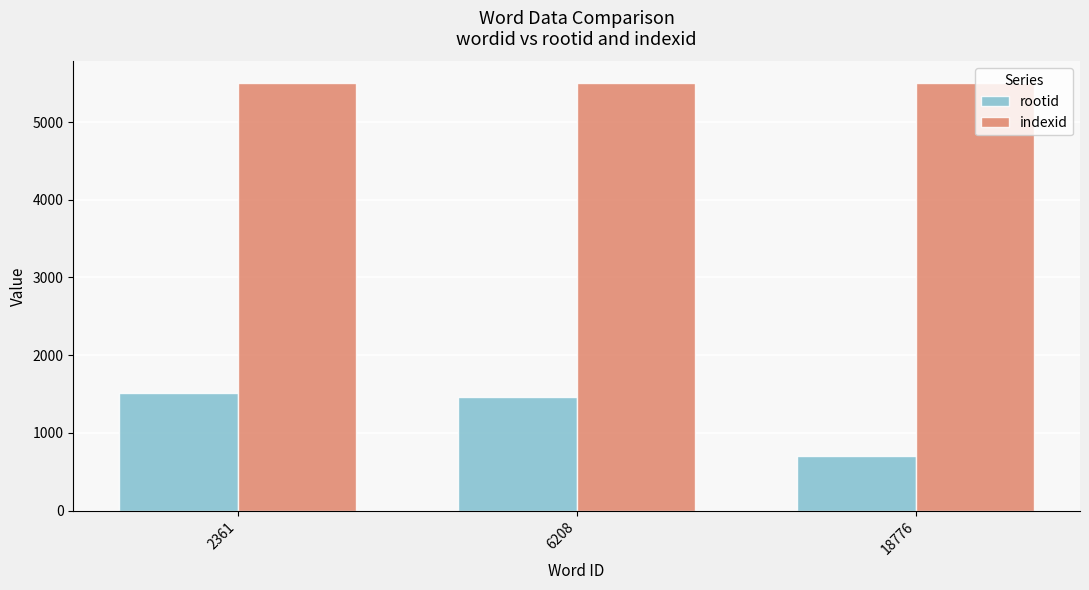

Are the bars grouped side by side (vs. stacked)?

Yes